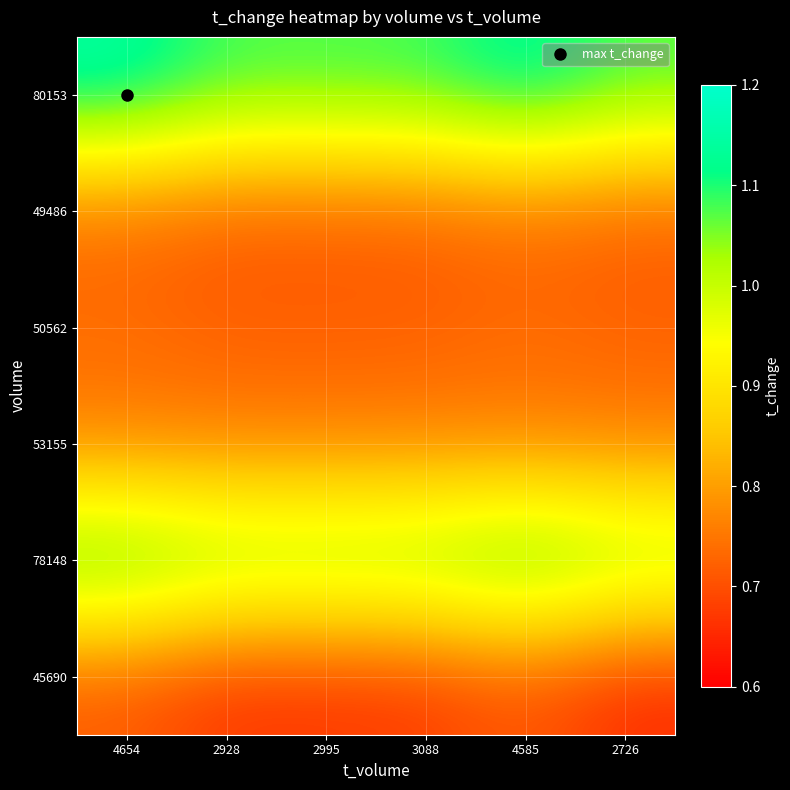

At how many categories does at least one series exceed 0?

6